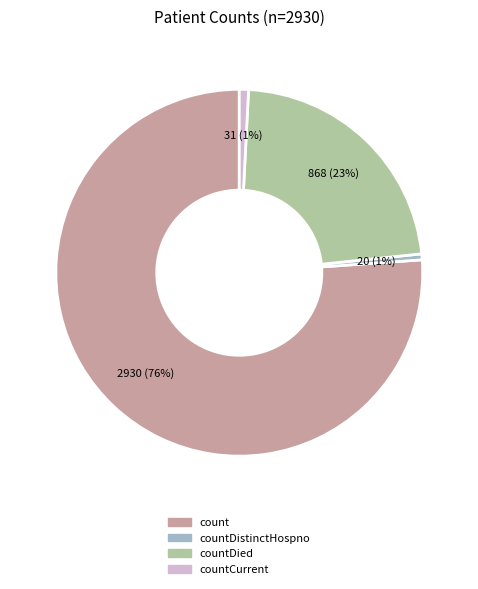

Count the number of slices in the pie.

4